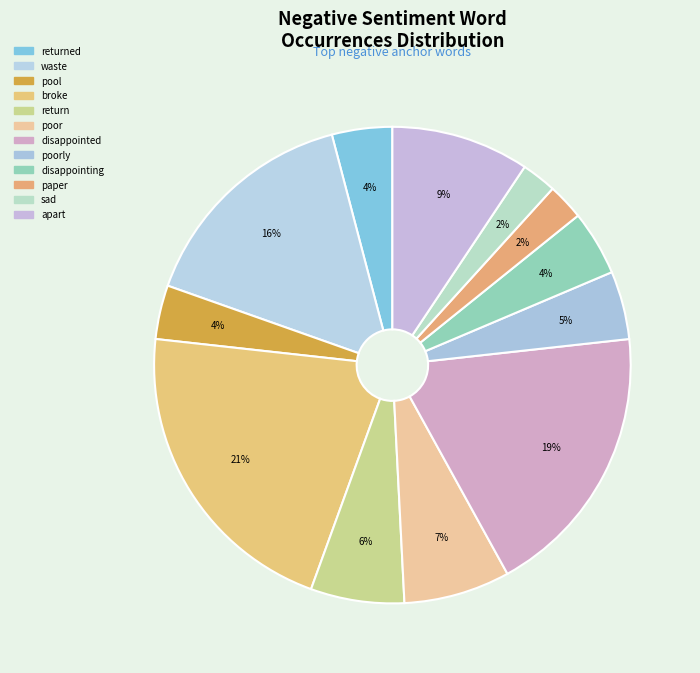

Which category has the smallest portion of the pie?

sad